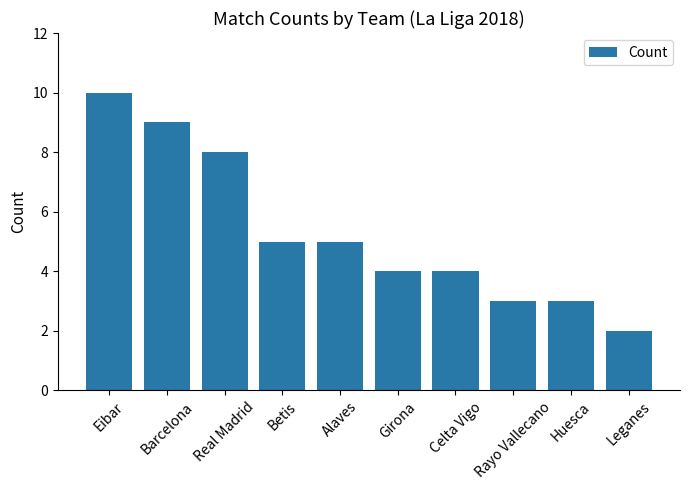

Which category has the highest value across all series?

Eibar